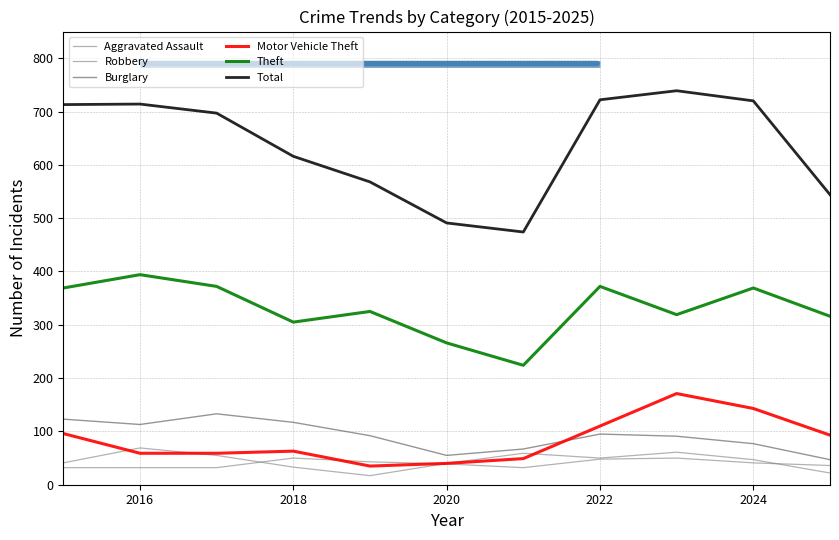

Where does the Robbery series first go above 47?

2016